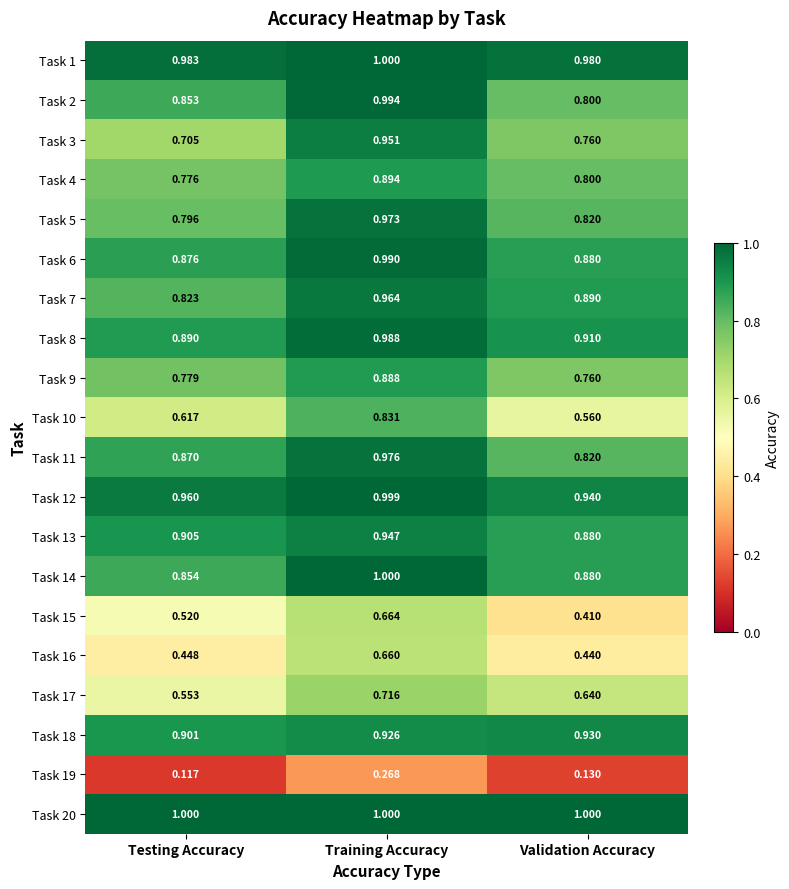

Which series has the largest range (max minus min)?

Task 10